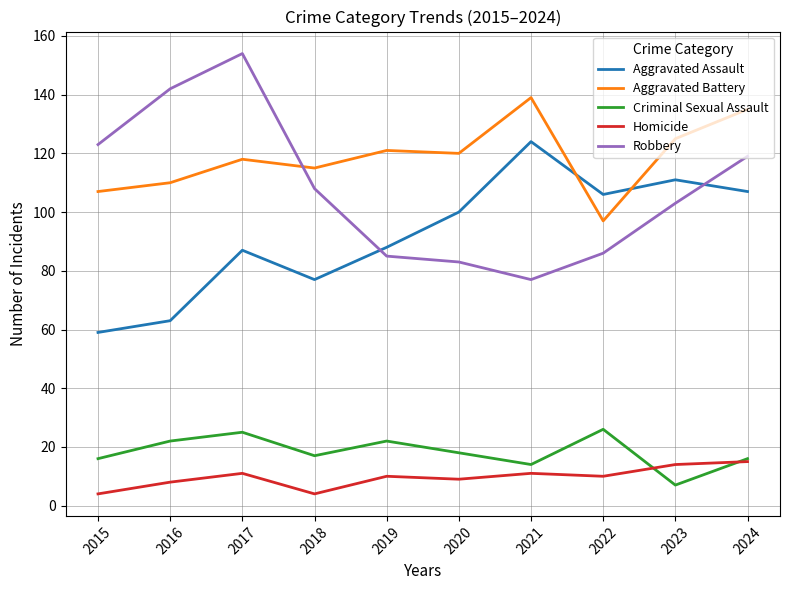

Which series has the widest spread of values?

Robbery